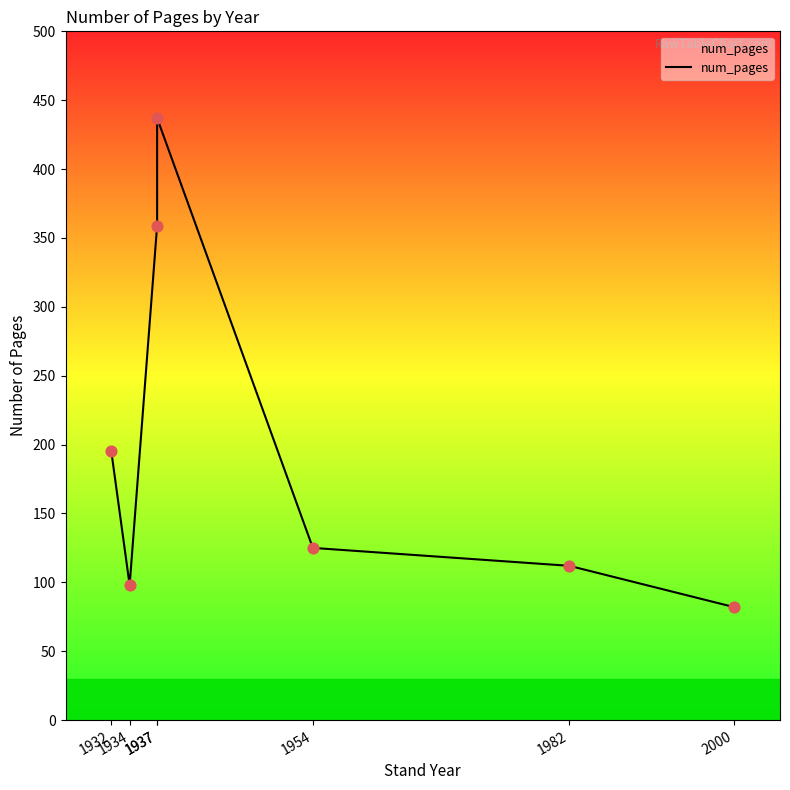

Approximately how many times larger is the value at 1932 compared to 1937?

0.4